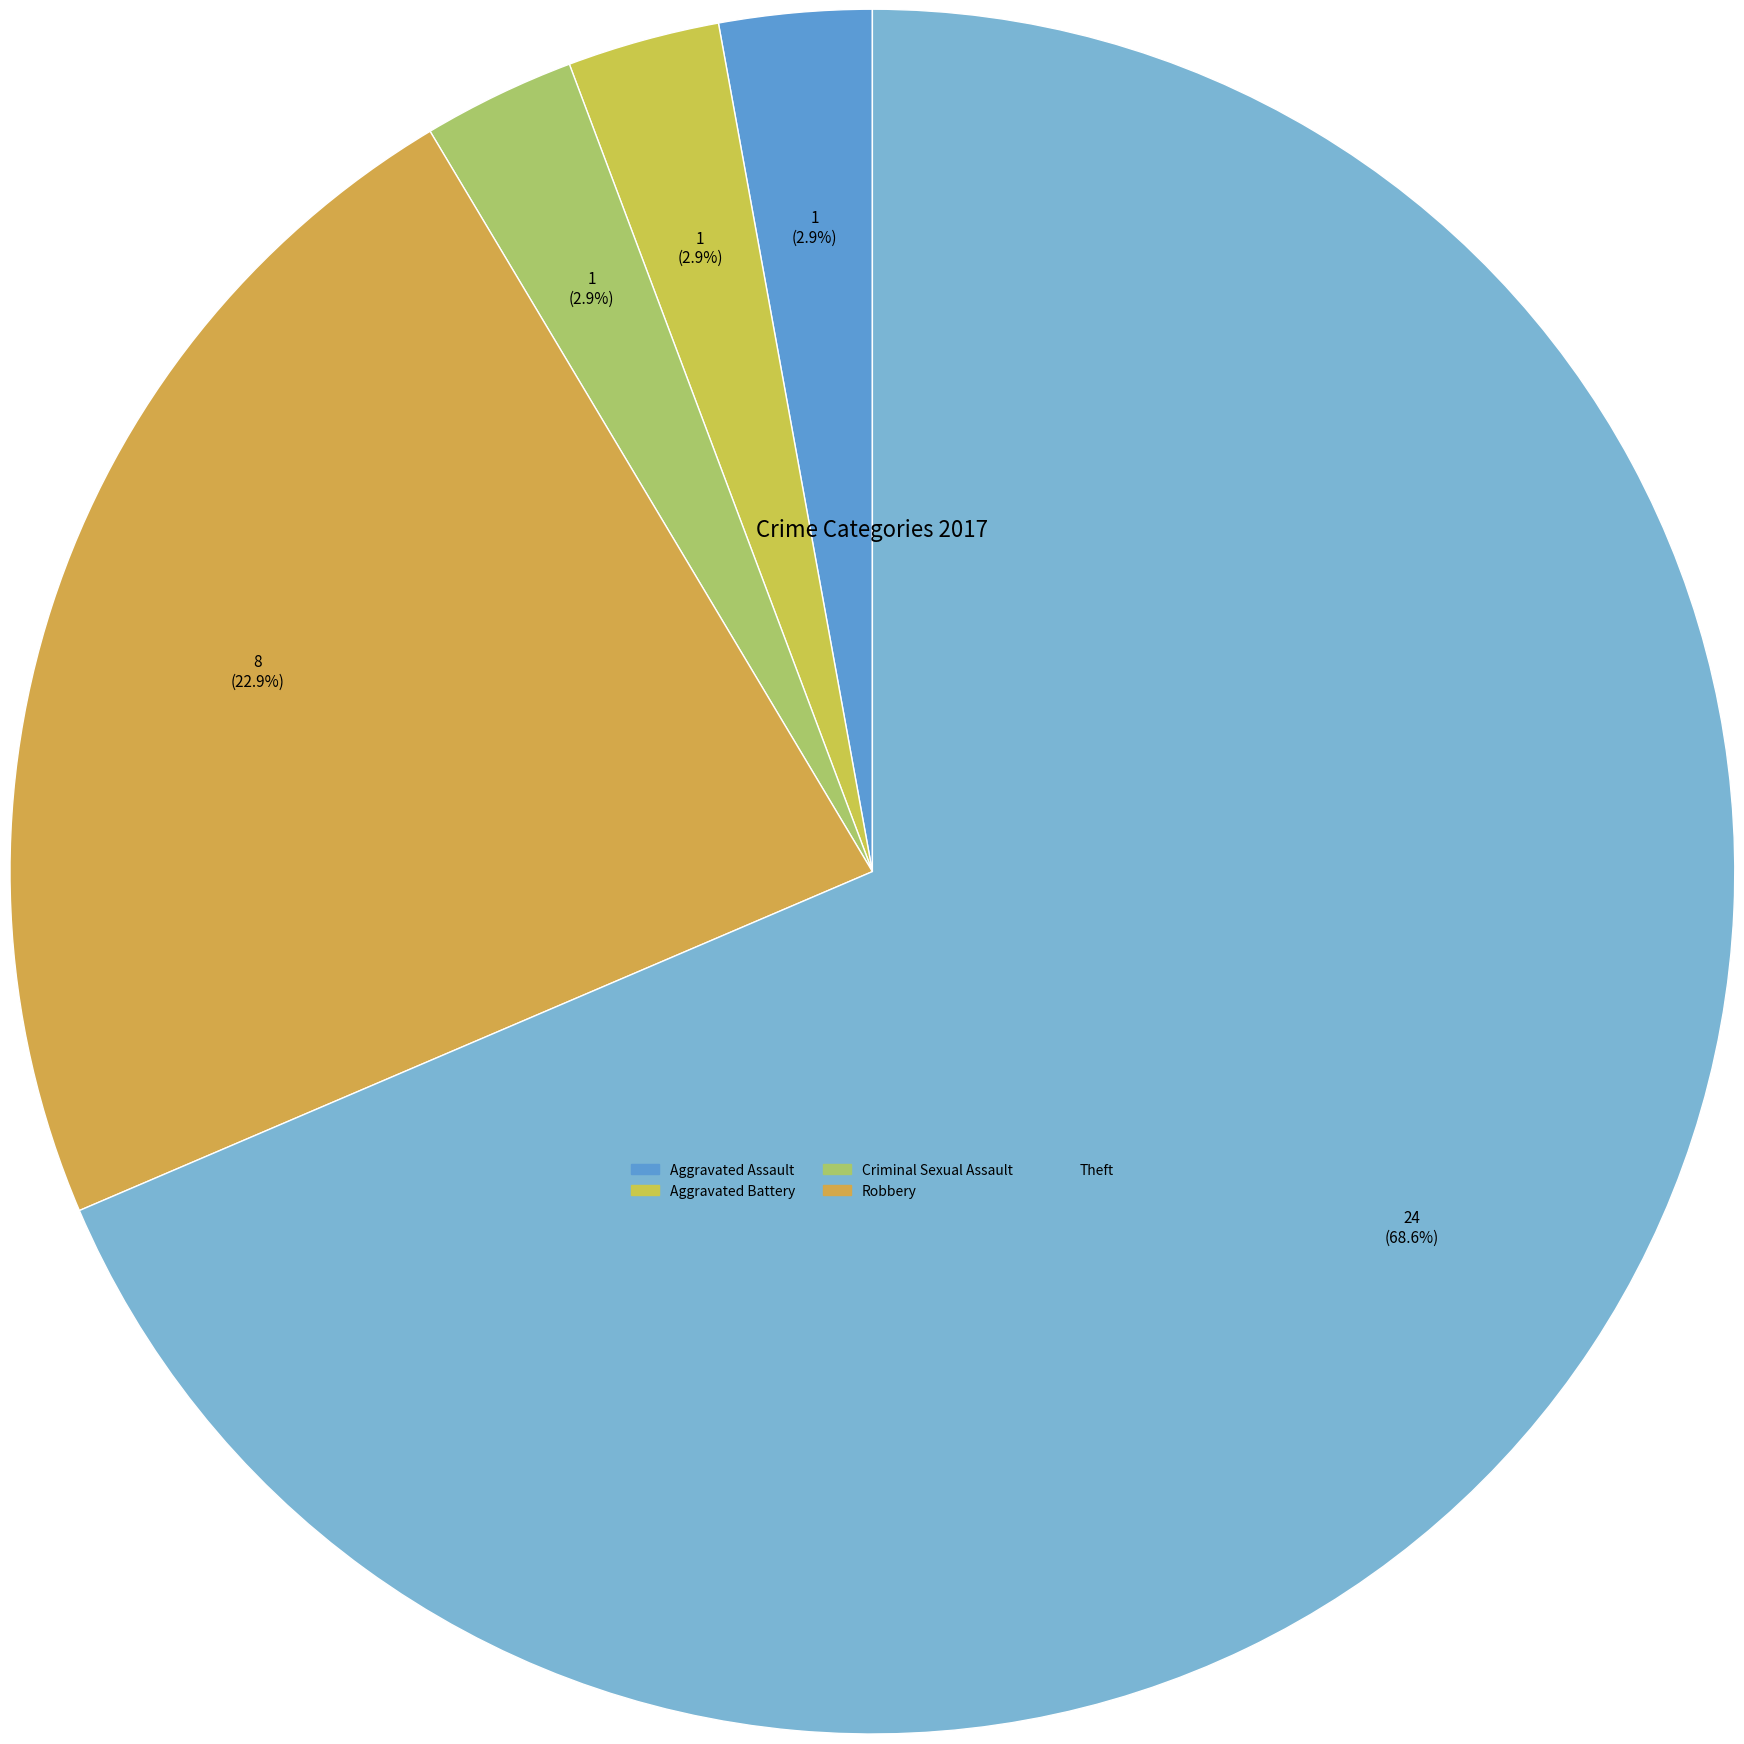

What is the change in value from Aggravated Assault to Theft?

+23